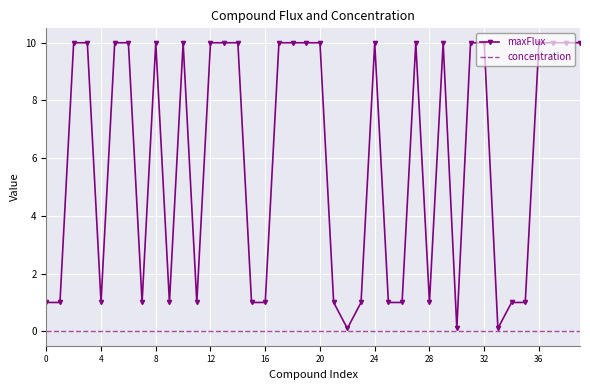

Which series has the largest total across all categories?

maxFlux